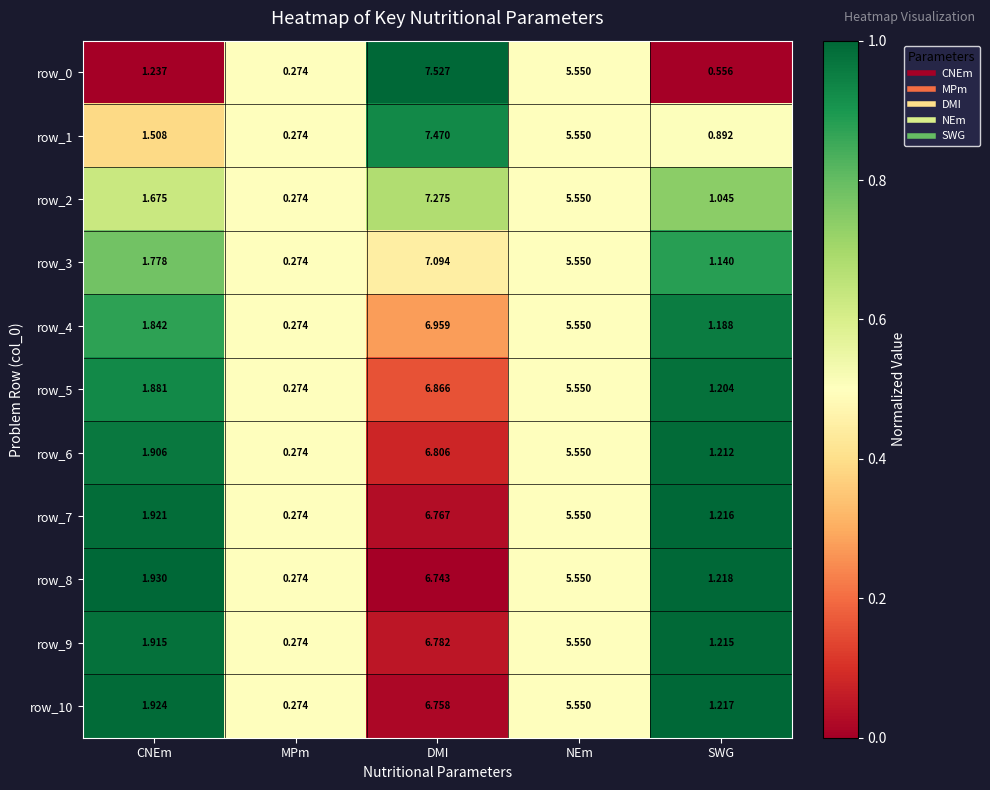

Where does the row_4 series first go above 1?

CNEm